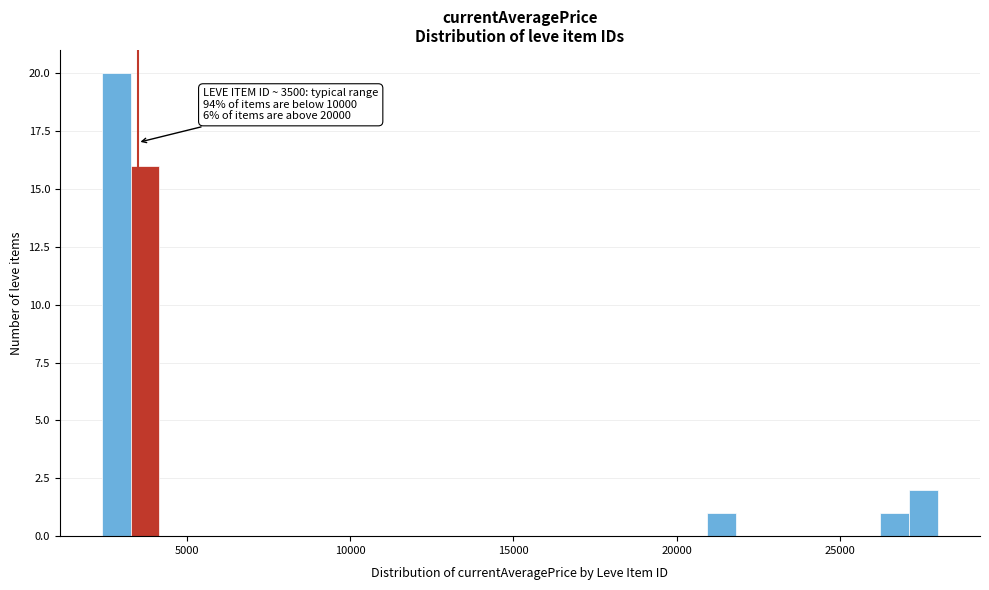

Around what value on the x-axis is the tallest bar? Give the approximate position of its centre, as read against the axis.

3000